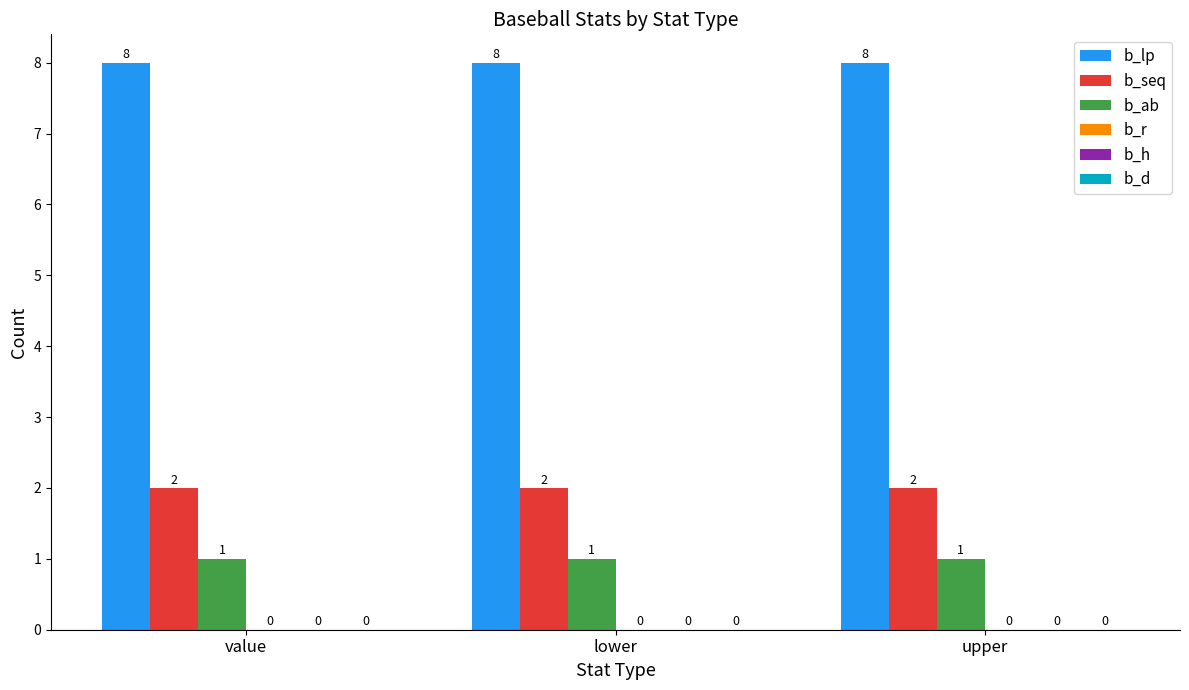

At how many categories does at least one series exceed 7?

3